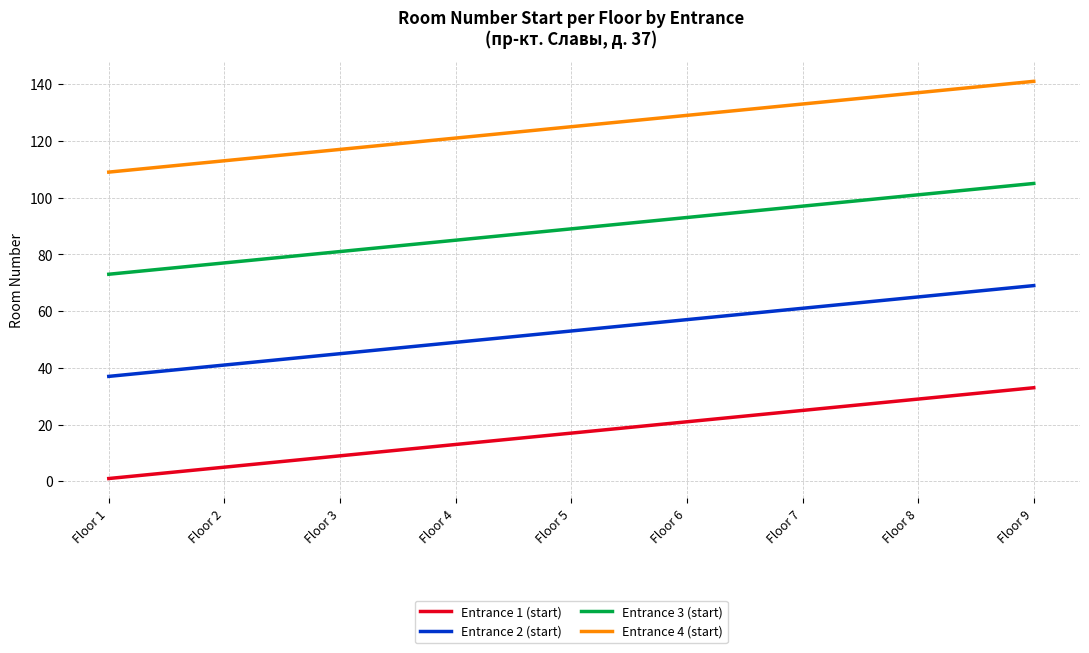

Is the value of Entrance 1 (start) at Floor 2 greater than the value of Entrance 3 (start) at Floor 7?

No